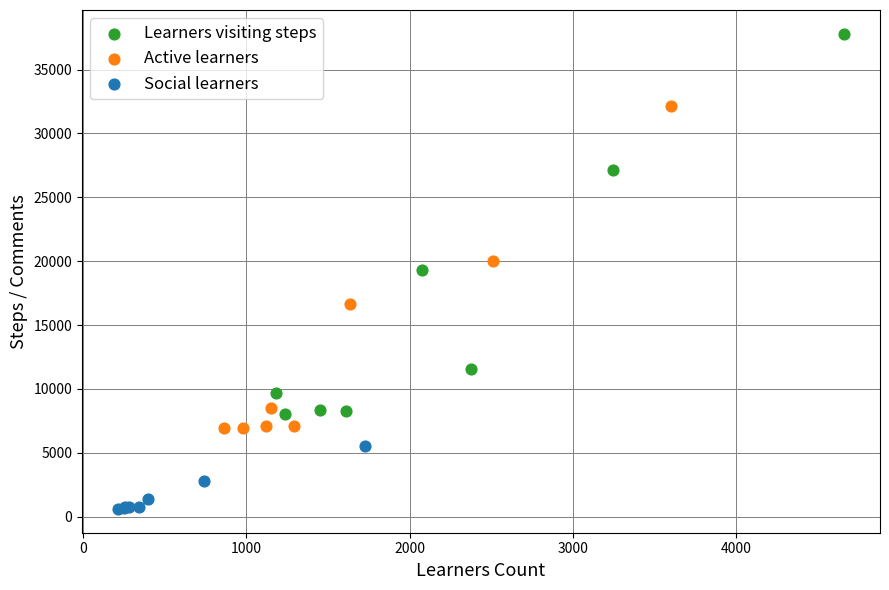

Which series contains the highest Y value?

Learners visiting steps